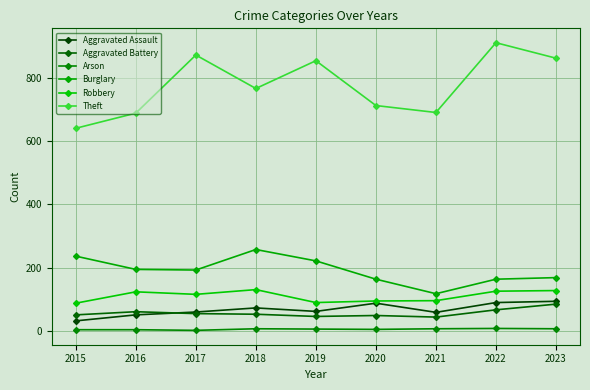

At which category is the sum across all series the highest?

2022